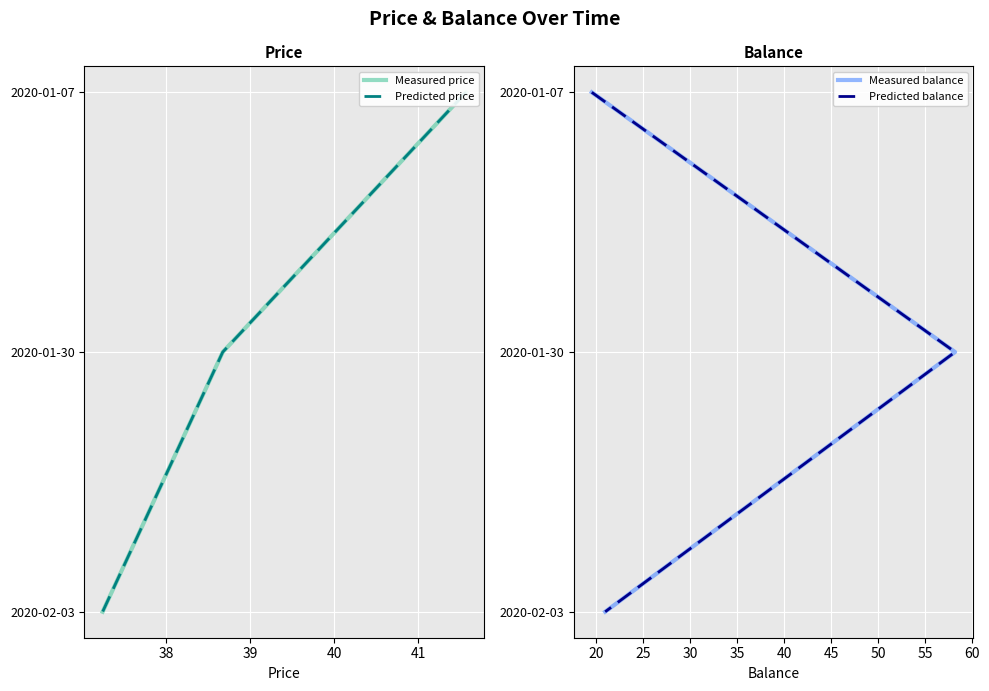

Which series has the largest range (max minus min)?

Measured price